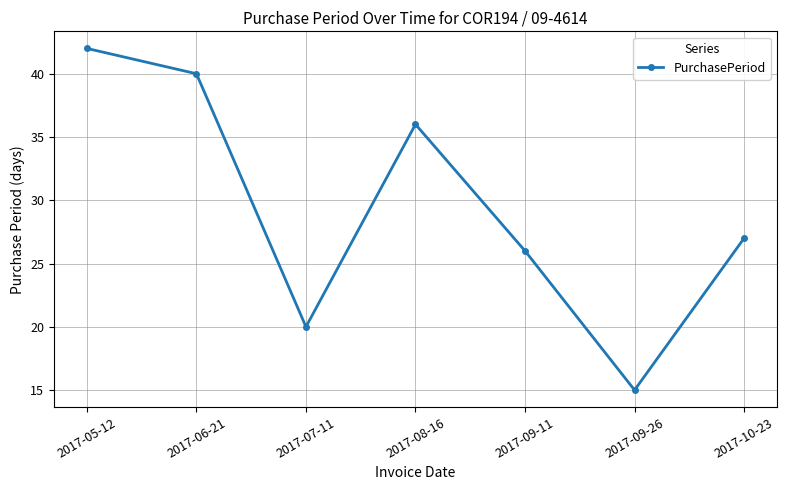

Reading left to right, list all the values displayed in this chart.

2017-05-12=42	2017-06-21=40	2017-07-11=20	2017-08-16=36	2017-09-11=26	2017-09-26=15	2017-10-23=27